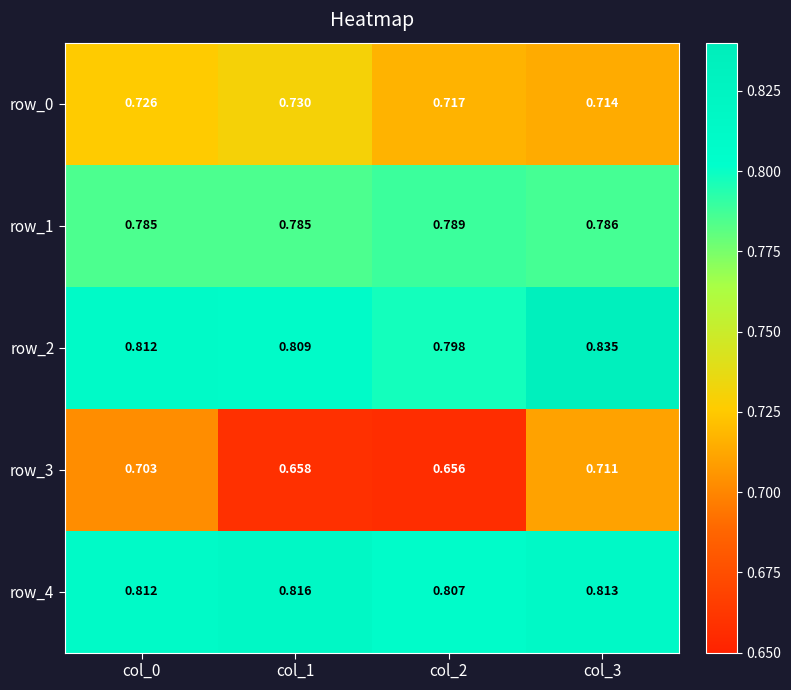

True or false: row_4 has a value of 0.8 at col_0.

True